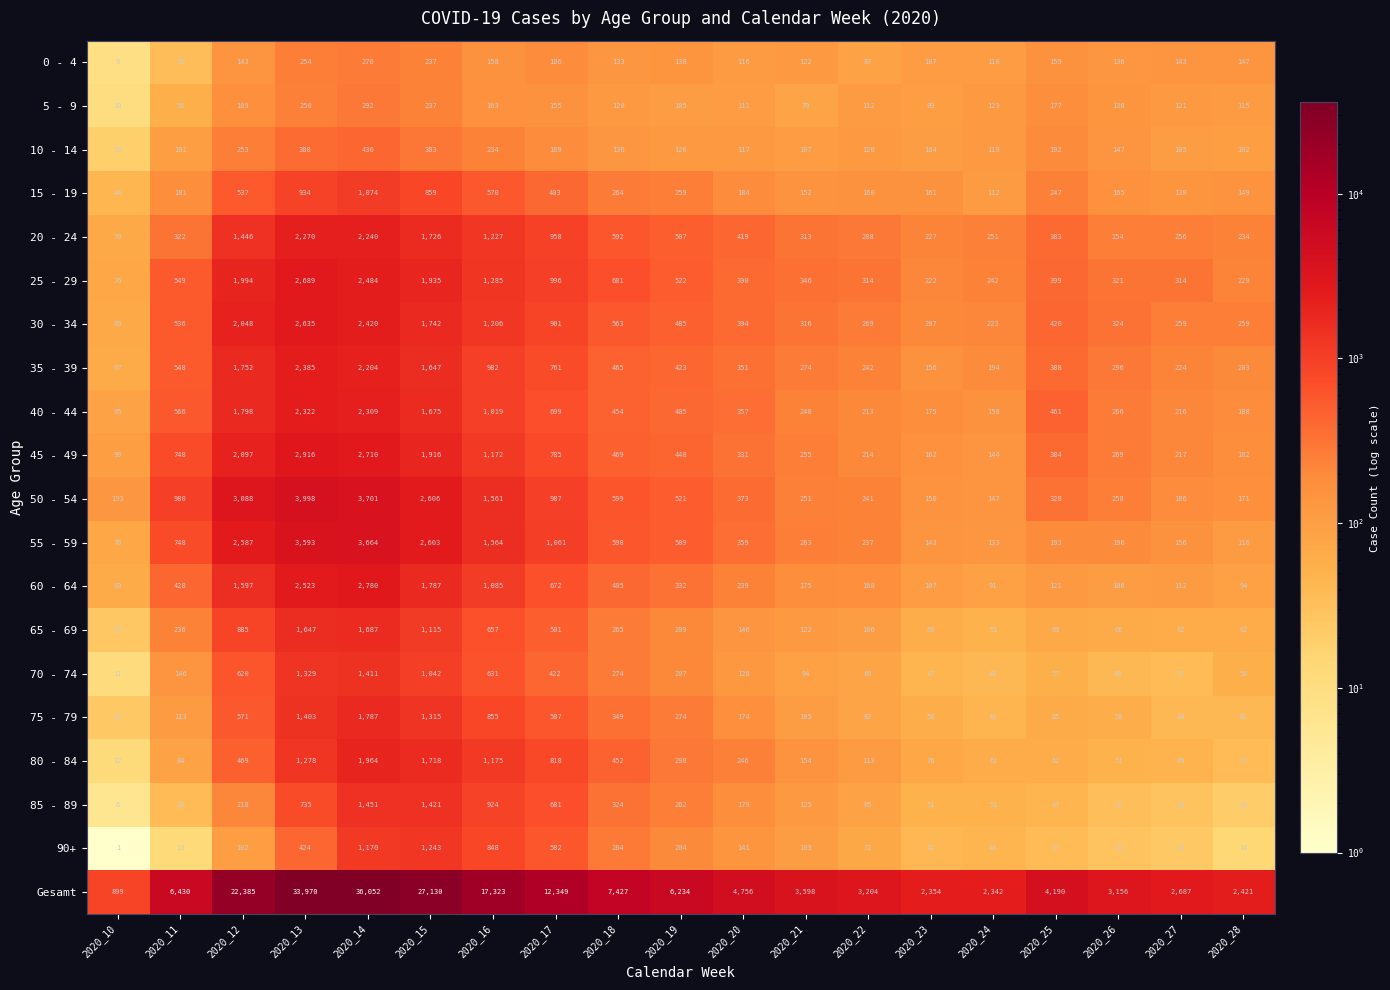

Which series has the widest spread of values?

Gesamt